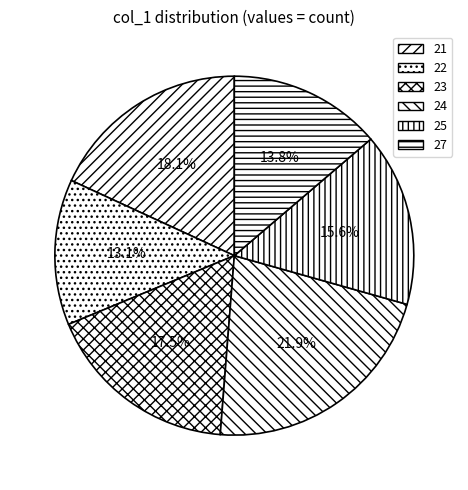

Does 25 represent more than half of the total?

No